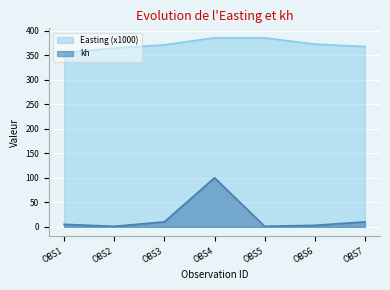

What is the sum of all Easting values?

2601.2